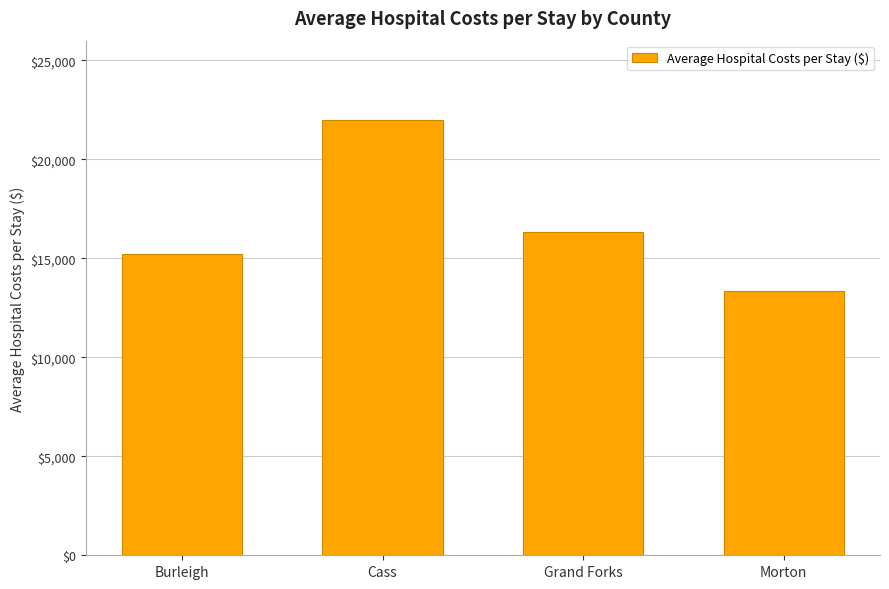

Rank the categories by value from highest to lowest.

Cass, Grand Forks, Burleigh, Morton